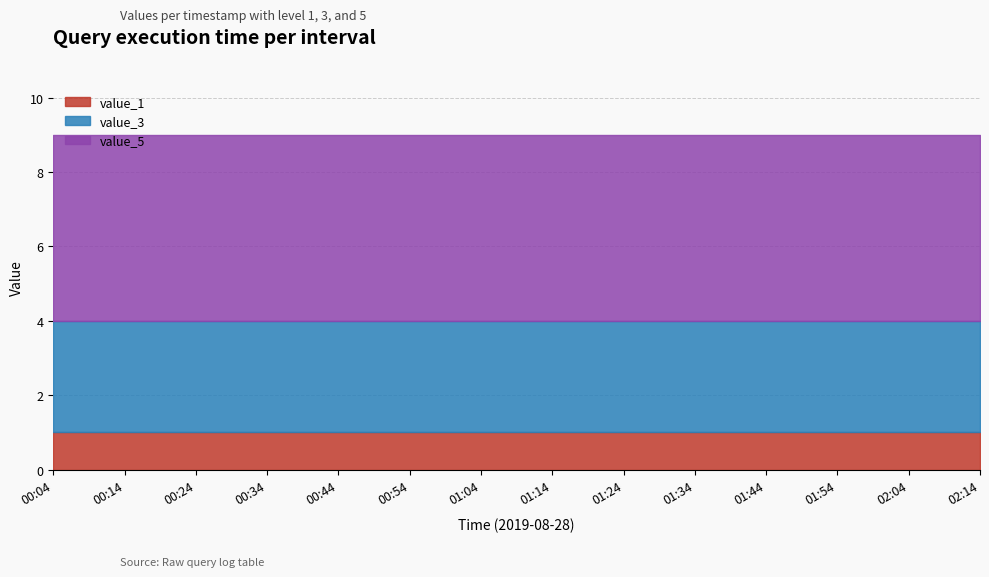

What is the maximum value for value_1?

1